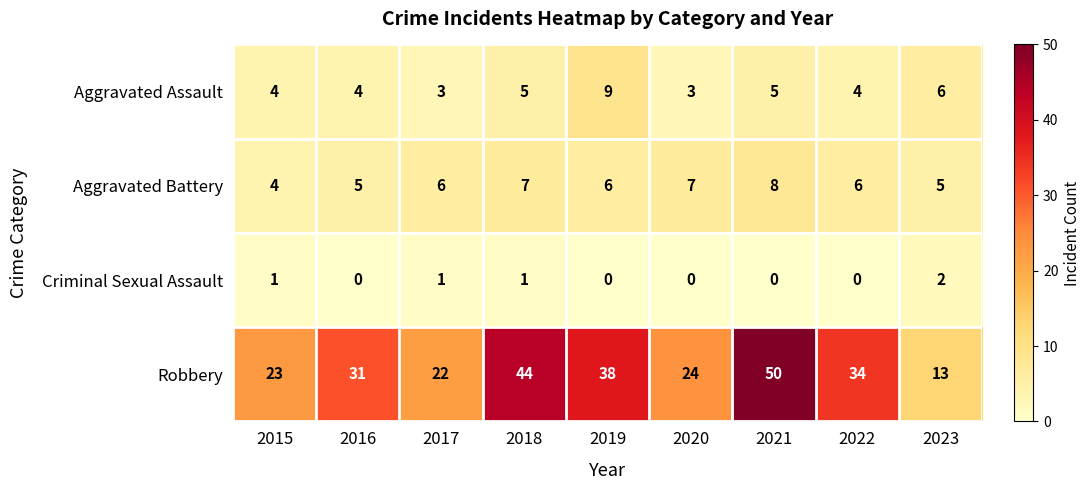

The value of Robbery at 2015 is 30. True or false?

False